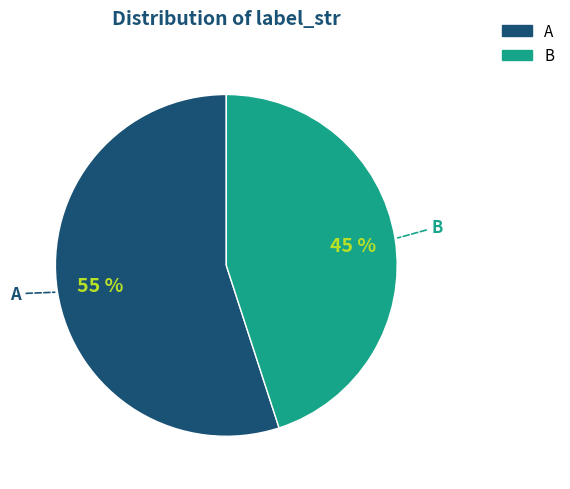

True or false: A accounts for 55% of the total.

True